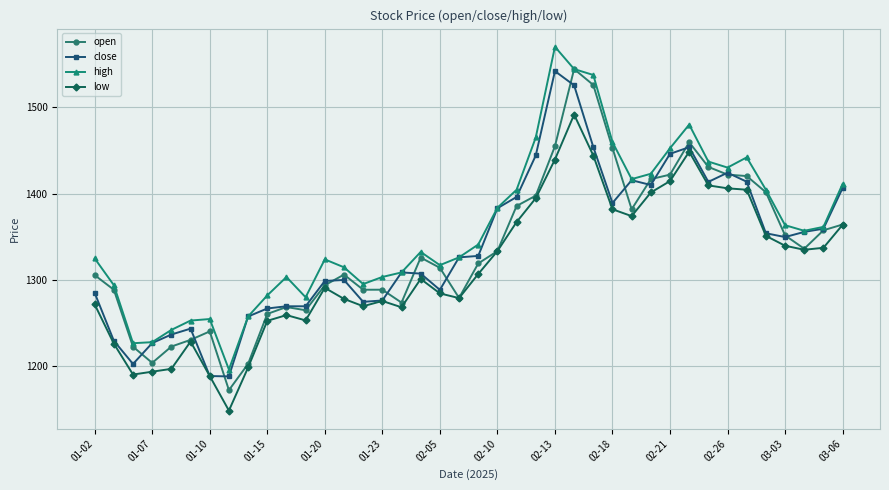

What is the maximum value shown in the chart?

1570.3